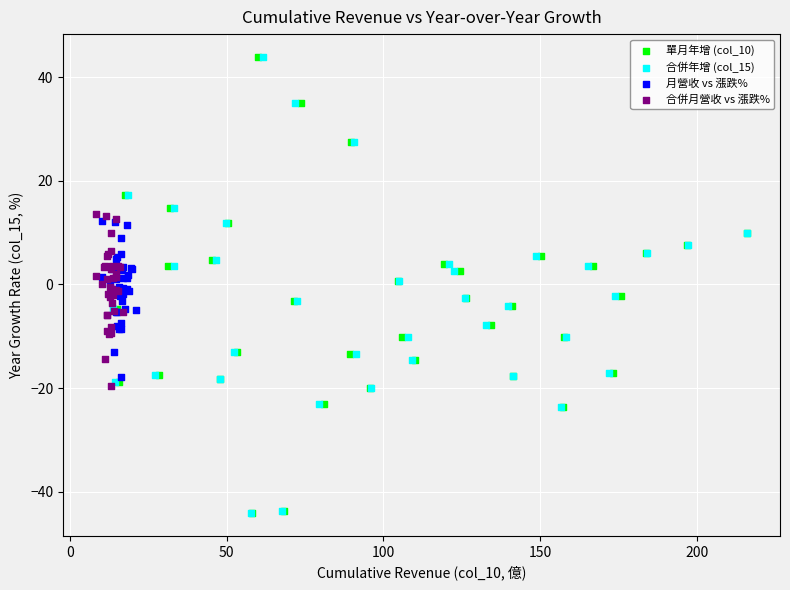

What are all the series names shown in the legend?

單月年增 (col_10), 合併年增 (col_15), 月營收 vs 漲跌%, 合併月營收 vs 漲跌%